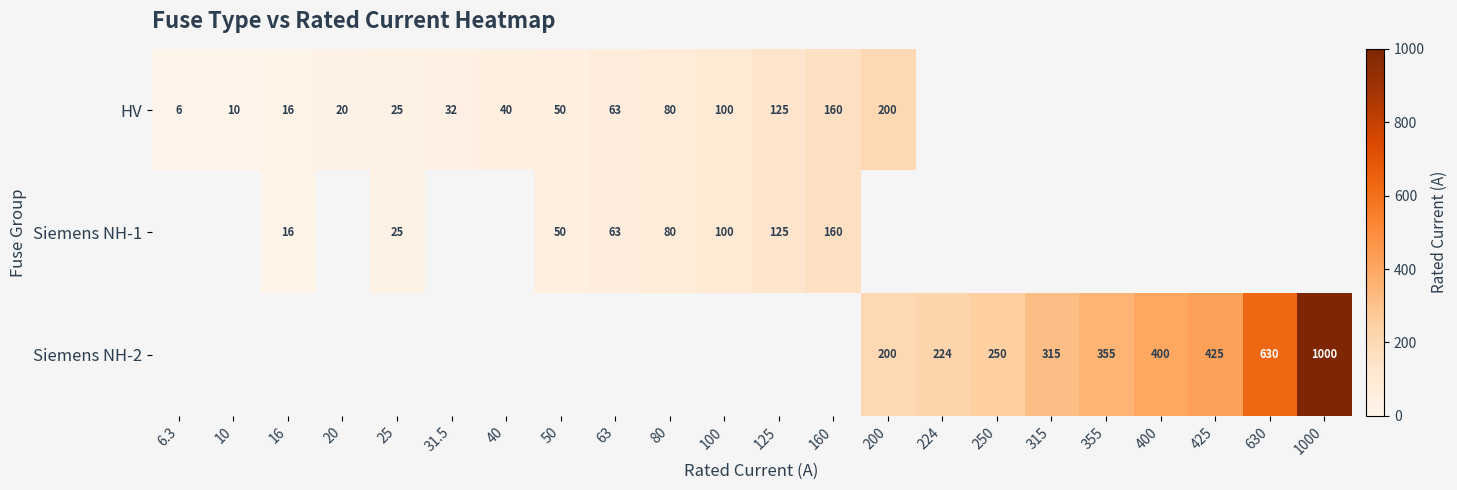

The Siemens NH-1 series shows 100.0 at 100. True or false?

True